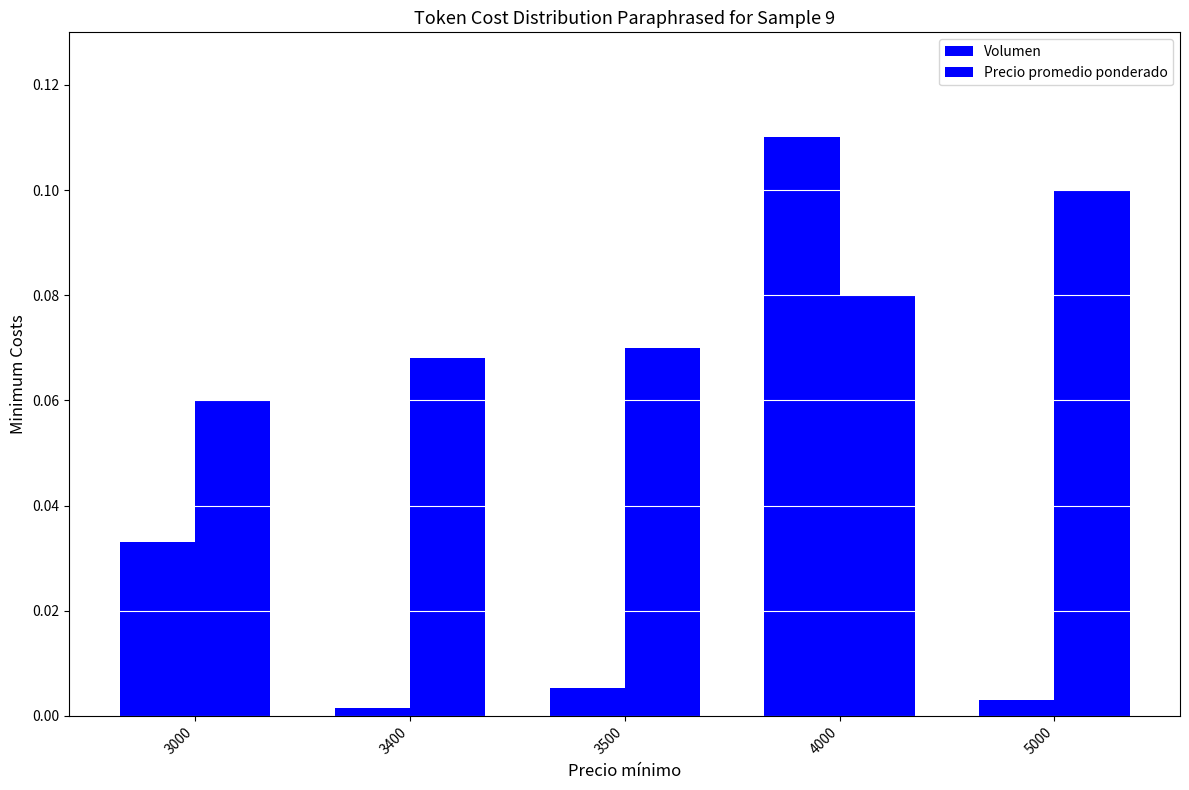

How many groups of bars are there?

5